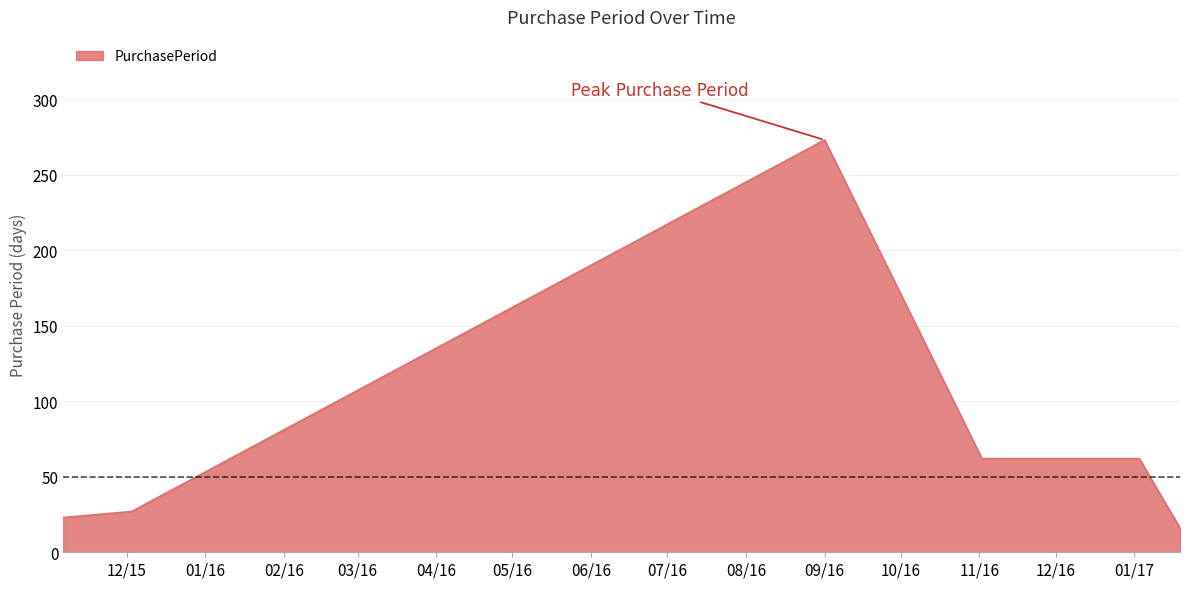

True or false: the data has more than 2 interior local peaks.

False